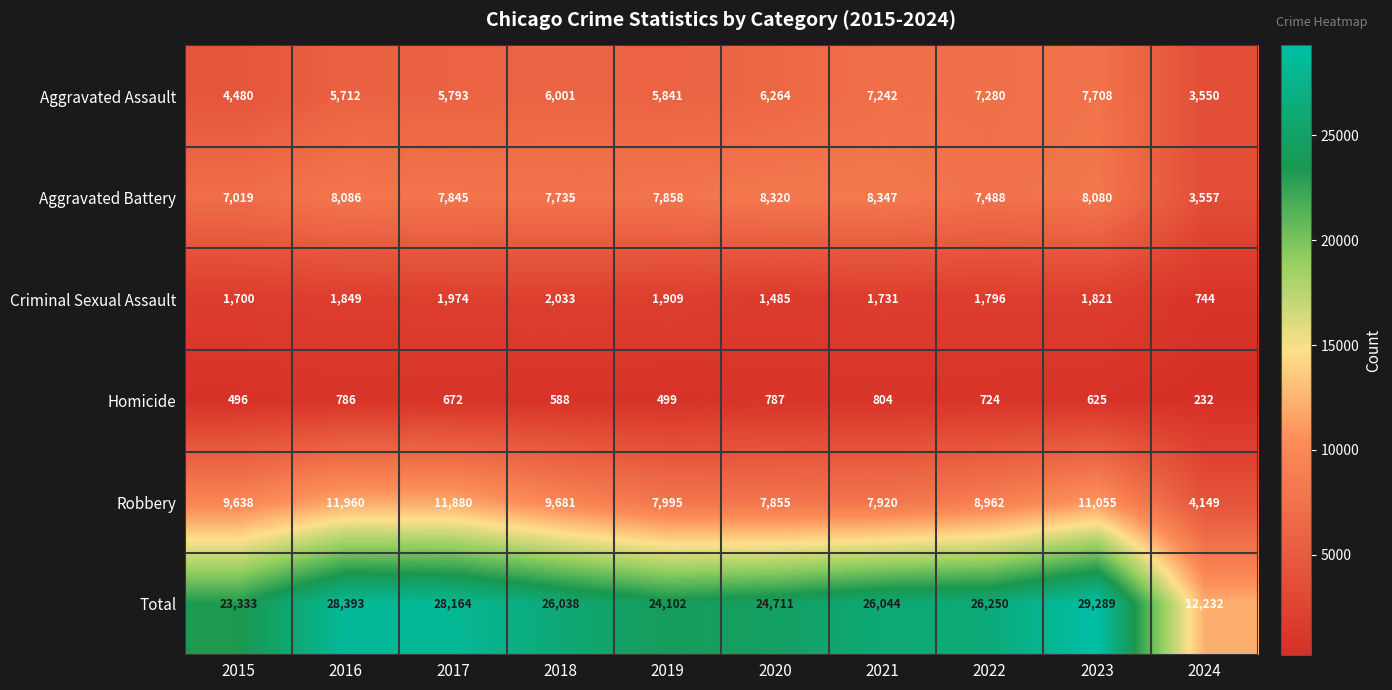

Rank the series by their maximum value, from lowest to highest.

Homicide, Criminal Sexual Assault, Aggravated Assault, Aggravated Battery, Robbery, Total